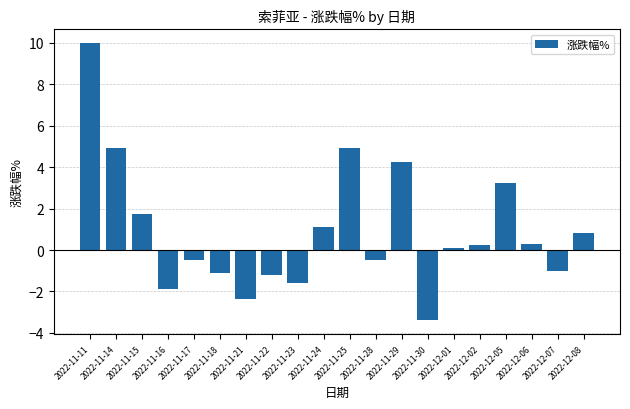

Which label corresponds to the largest value in the chart?

2022-11-11